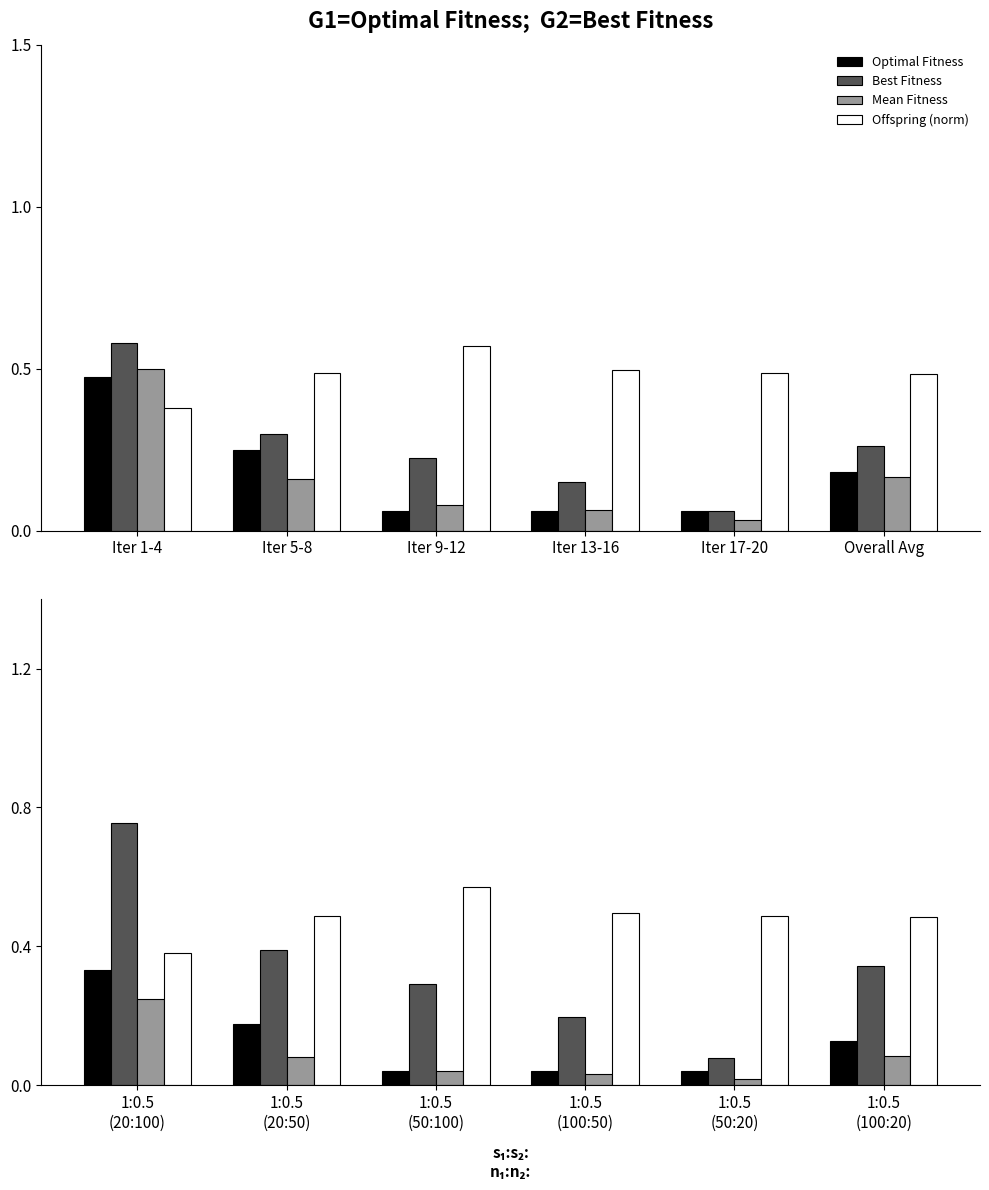

Rank the series by their maximum value, from highest to lowest.

Best Fitness, Offspring (norm), Optimal Fitness, Mean Fitness